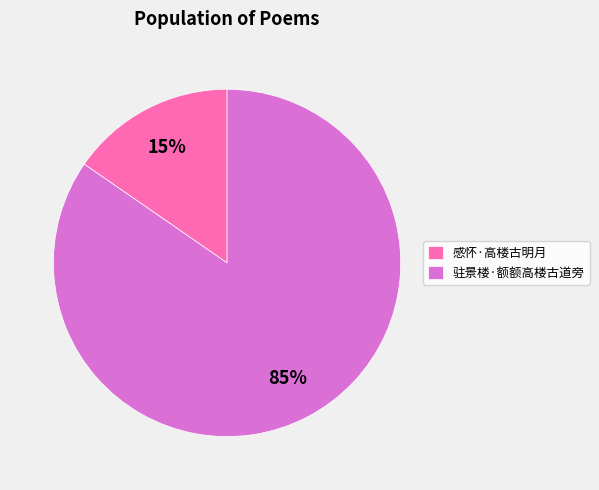

What percentage is the 感怀·高楼古明月 slice, to the nearest percent?

15%